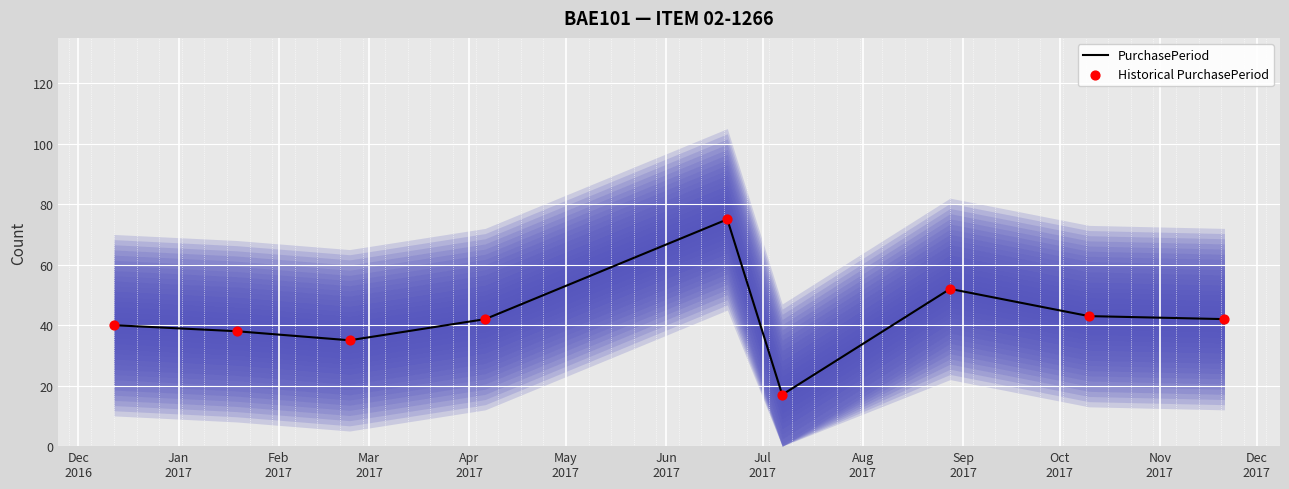

What are all the series names shown in the legend?

PurchasePeriod, Historical PurchasePeriod